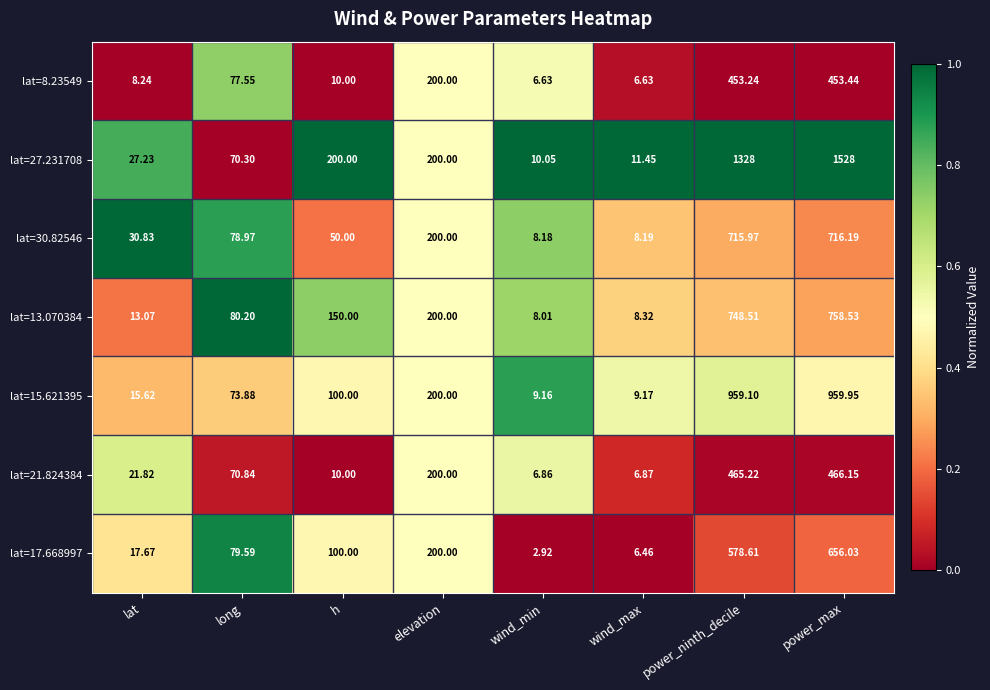

Which label corresponds to the smallest value in the chart?

wind_min